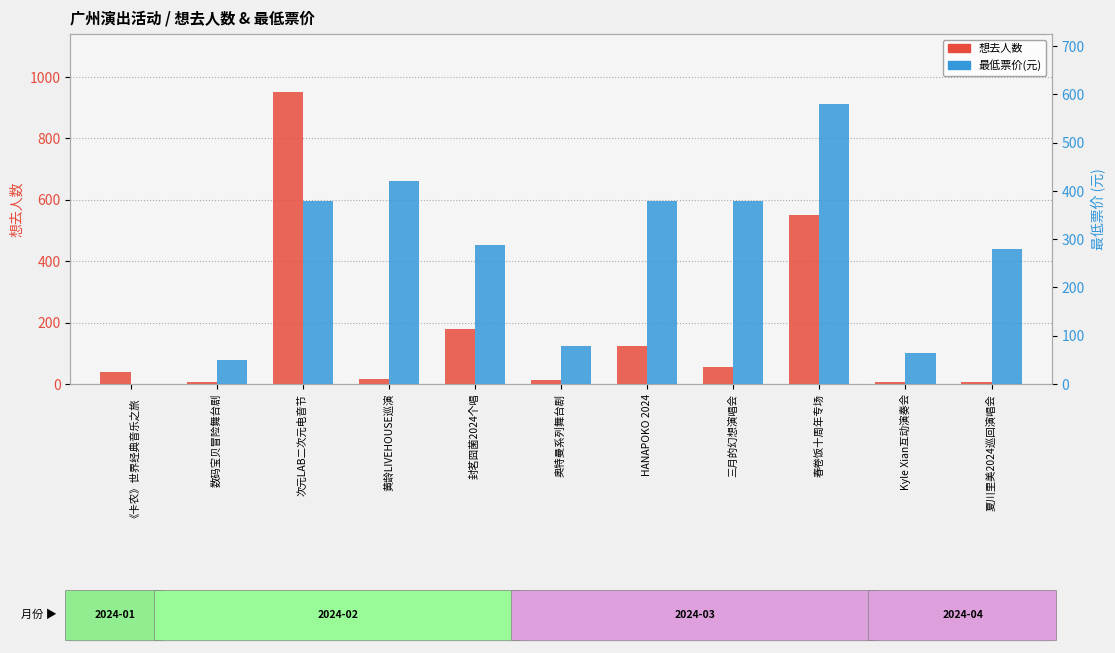

Are the bars horizontal?

No